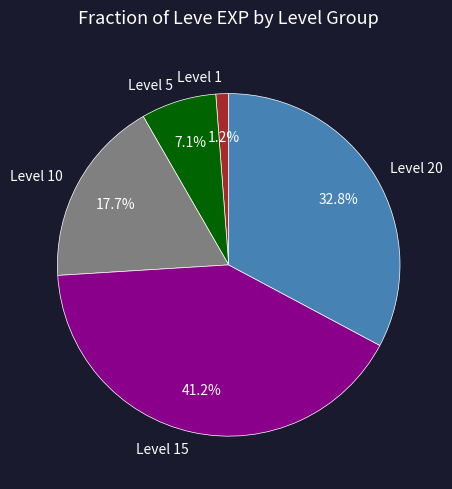

Which slice is the smallest?

Level 1